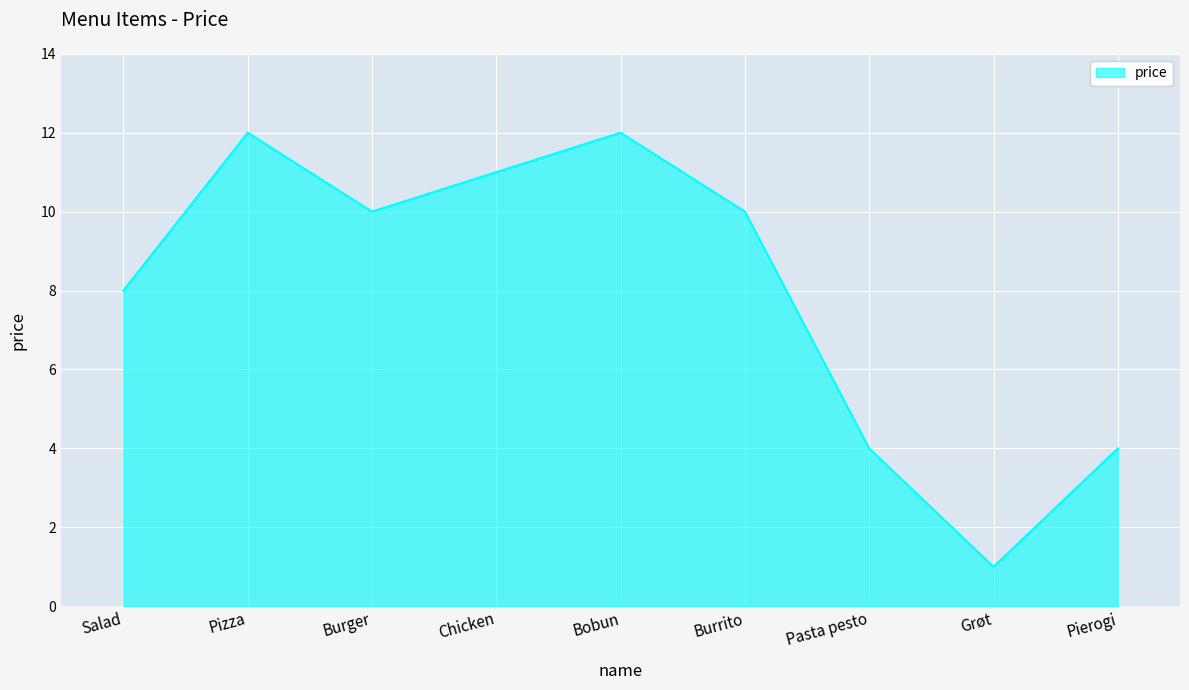

What is the approximate value at Chicken?

11